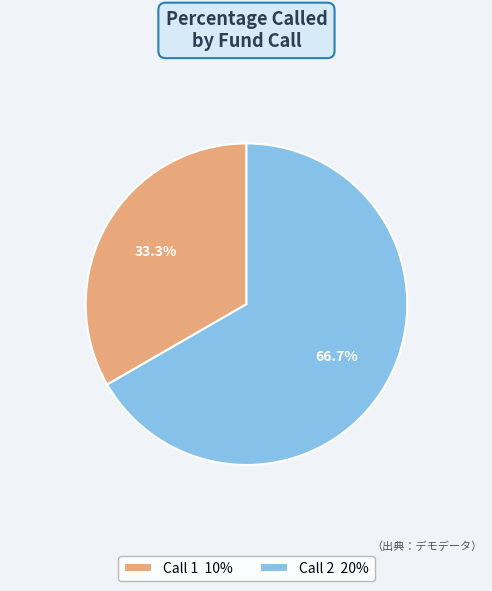

Count the number of slices in the pie.

2